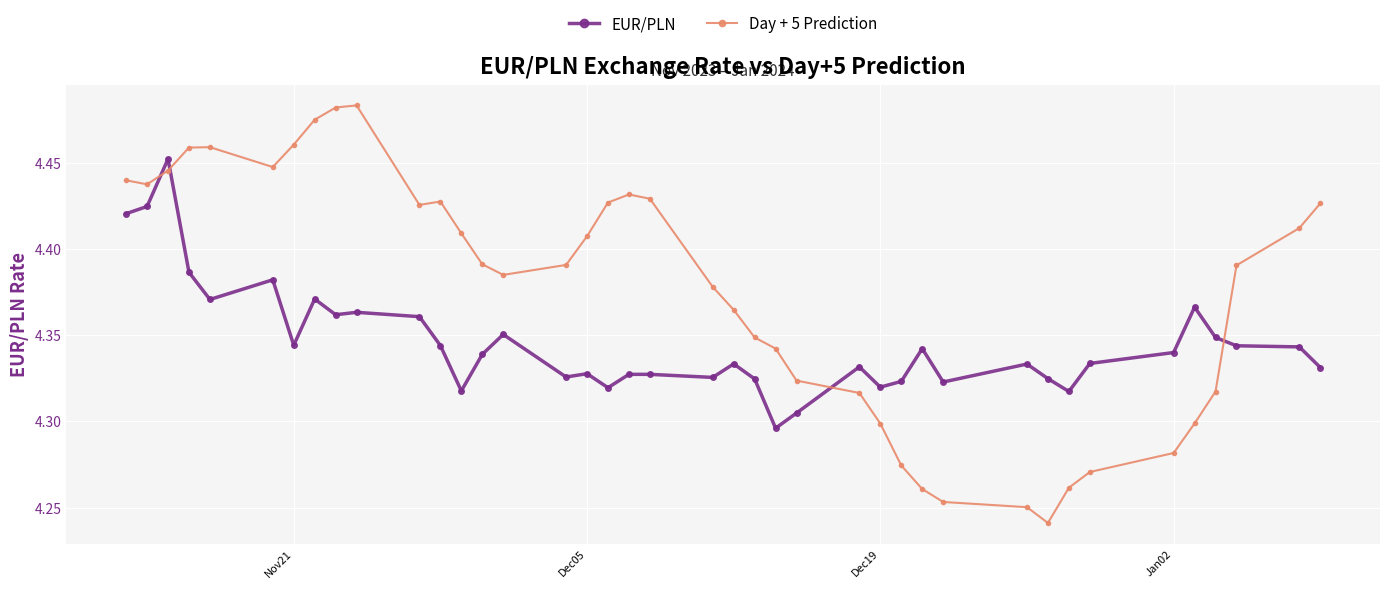

Which series has the widest spread of values?

Day + 5 Prediction